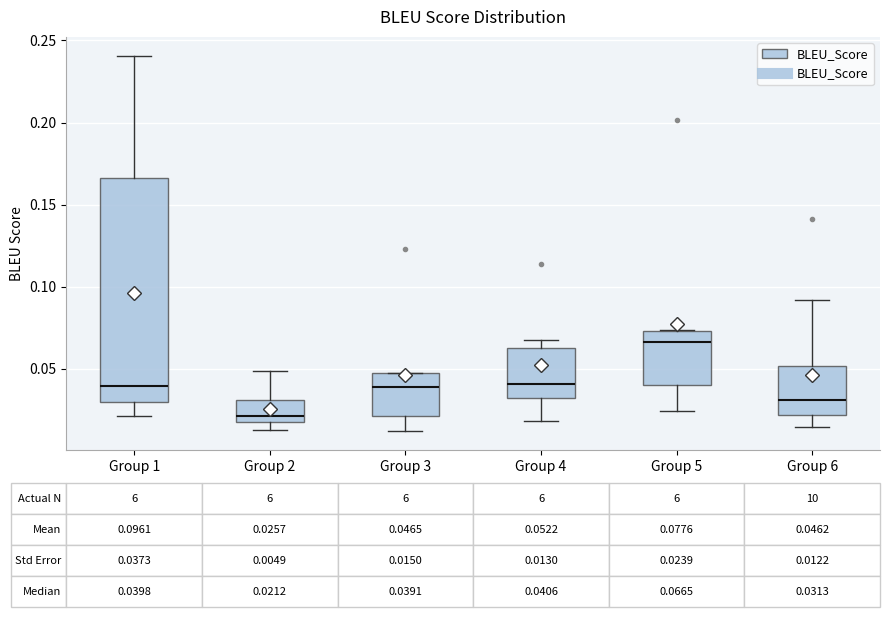

Which box has the lowest median line?

Group 2